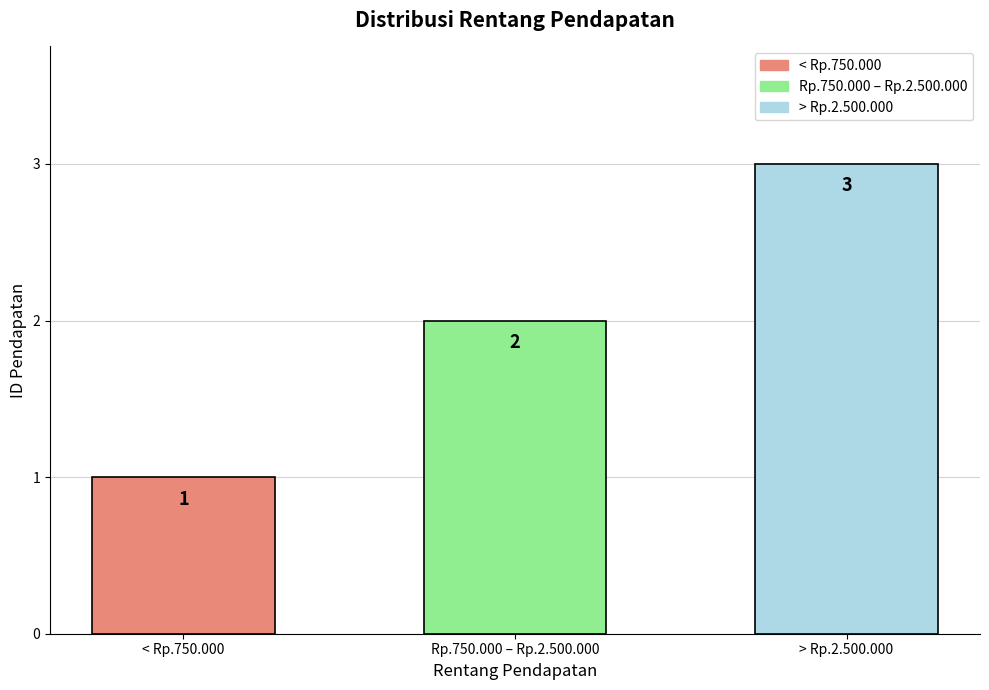

How many data points are less than 2?

1